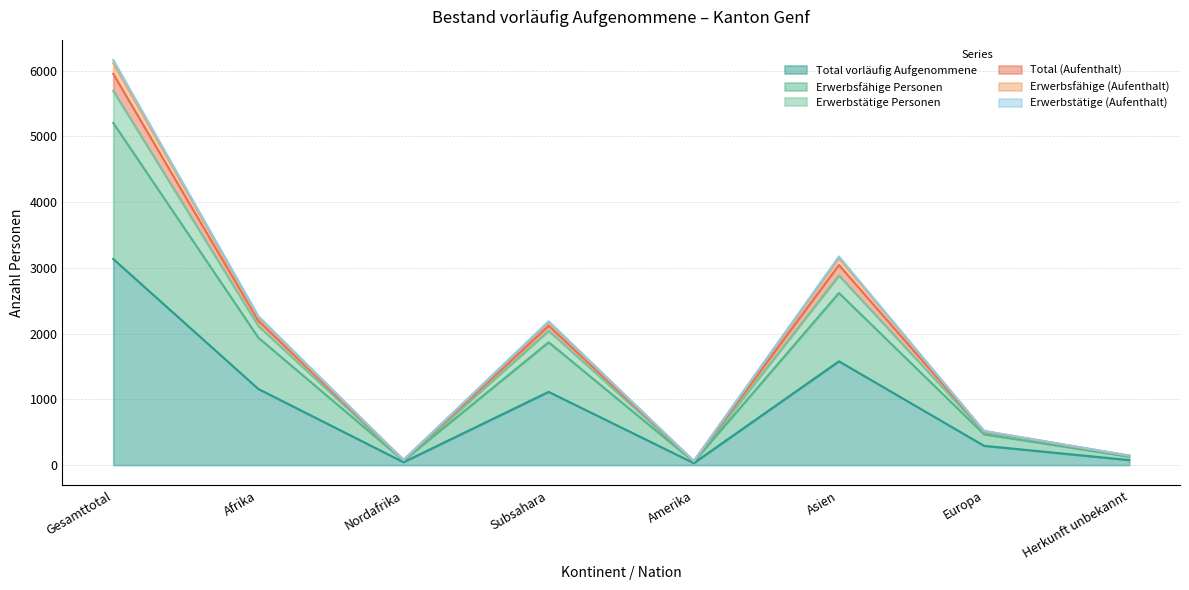

At which label does Total vorläufig Aufgenommene reach its peak?

Gesamttotal